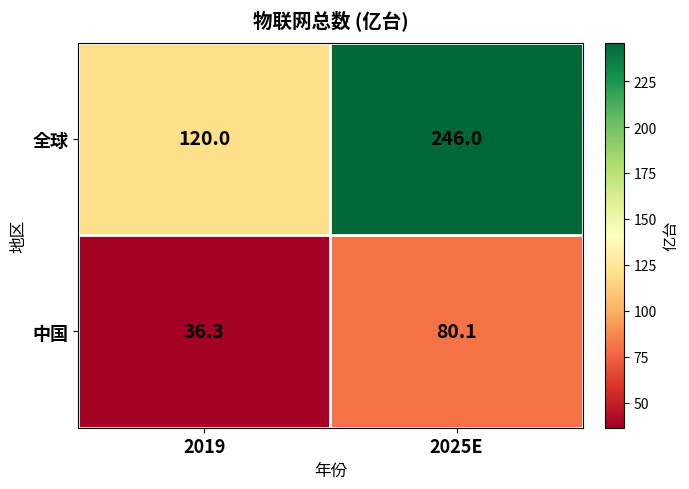

The 全球 series shows 29.4 at 2019. True or false?

False